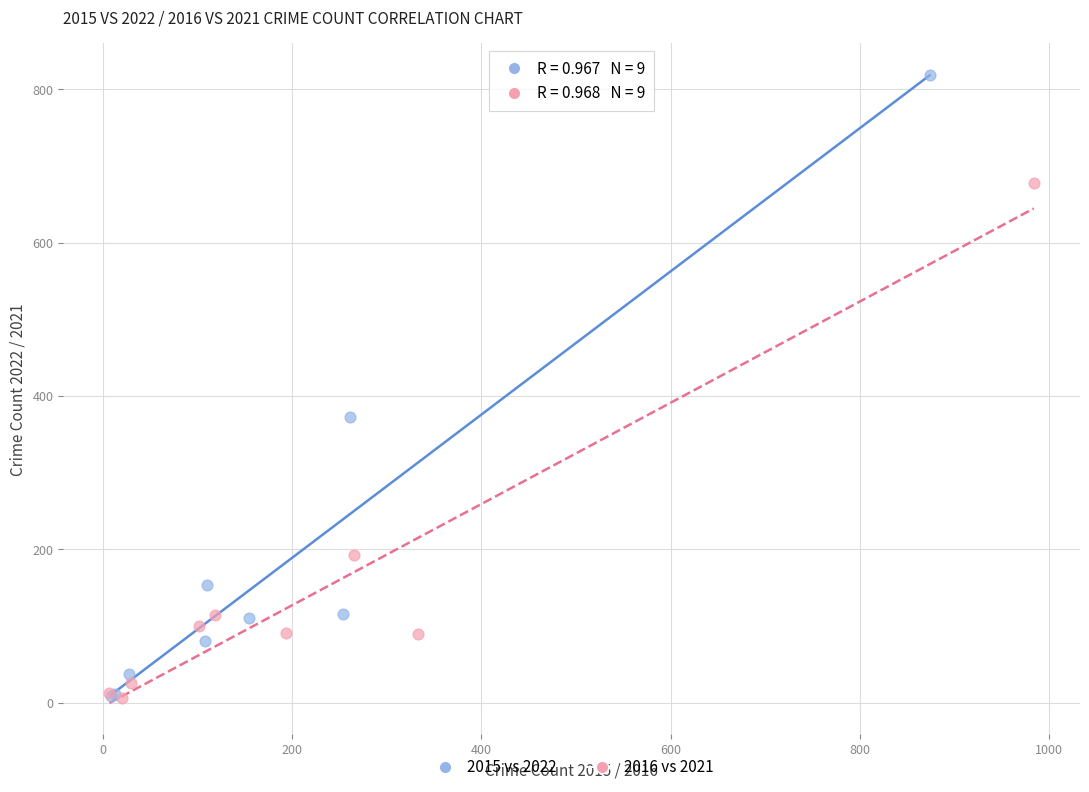

What are all the series names shown in the legend?

2015 vs 2022, 2016 vs 2021